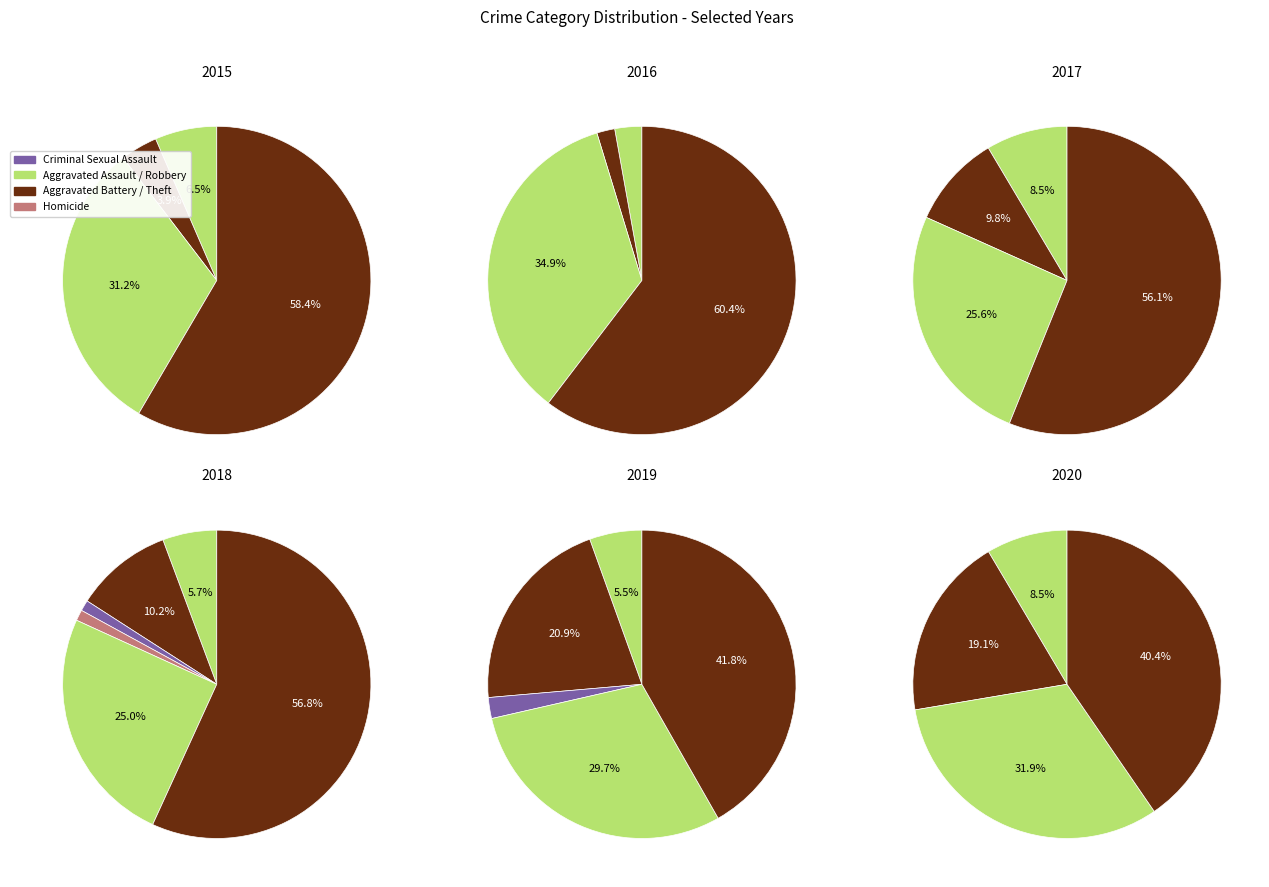

To the nearest percent, what portion does Robbery represent?

30%